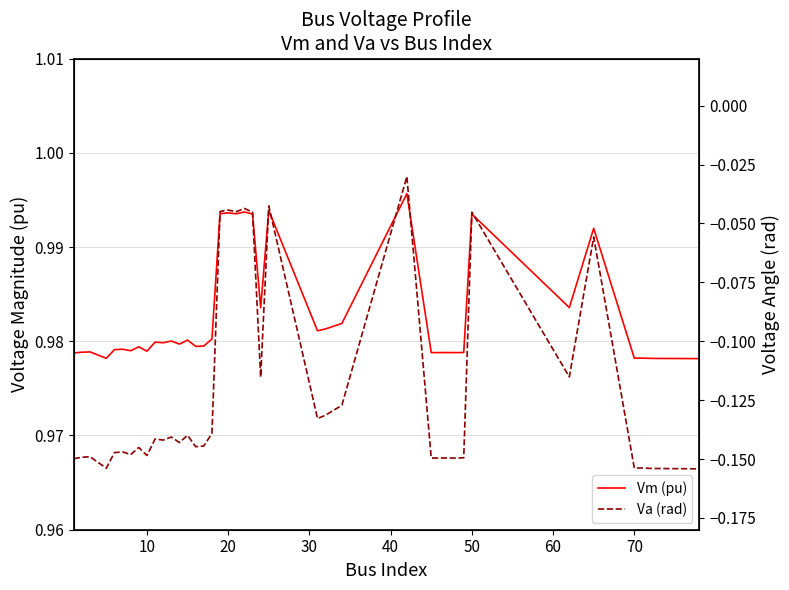

True or false: Vm (pu) and Va (rad) cross at least once.

False